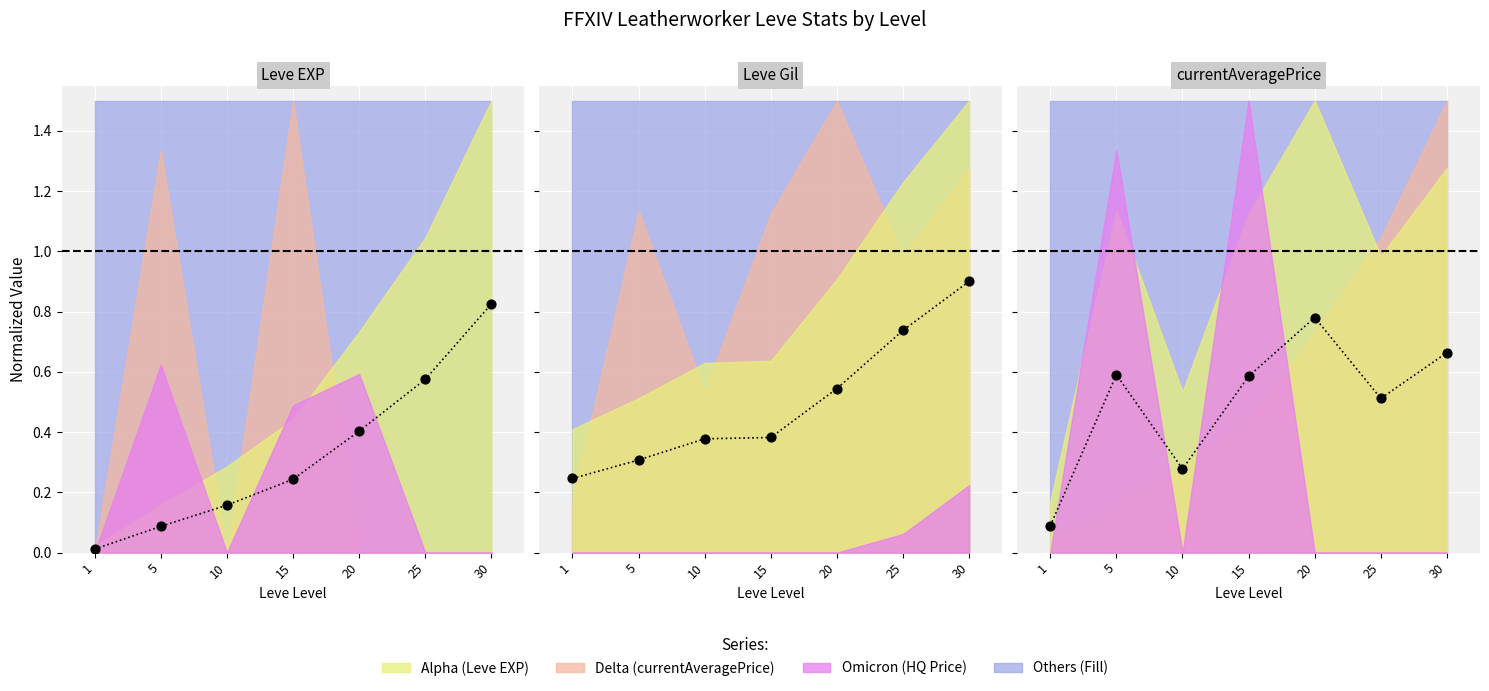

At how many categories does at least one series exceed 0?

7